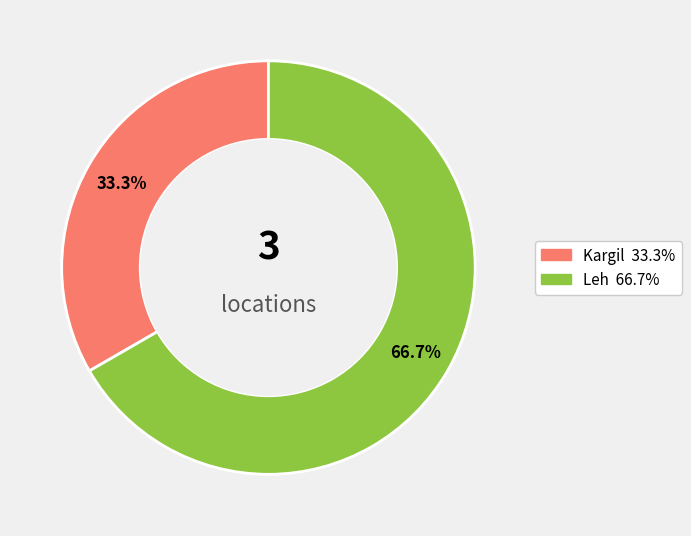

Which has a higher value, Kargil or Leh?

Leh